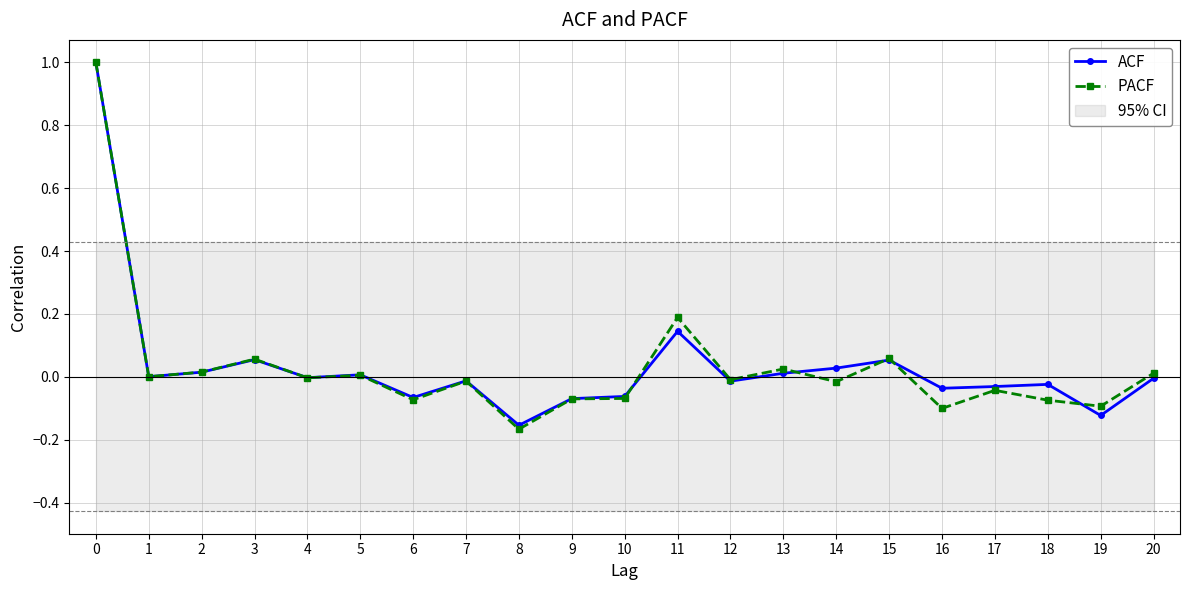

Reading left to right, list all the values displayed in this chart.

ACF: 1.0	0.0	0.0	0.1	-0.0	0.0	-0.1	-0.0	-0.2	-0.1	-0.1	0.1	-0.0	0.0	0.0	0.1	-0.0	-0.0	-0.0	-0.1	-0.0
PACF: 1.0	0.0	0.0	0.1	-0.0	0.0	-0.1	-0.0	-0.2	-0.1	-0.1	0.2	-0.0	0.0	-0.0	0.1	-0.1	-0.0	-0.1	-0.1	0.0